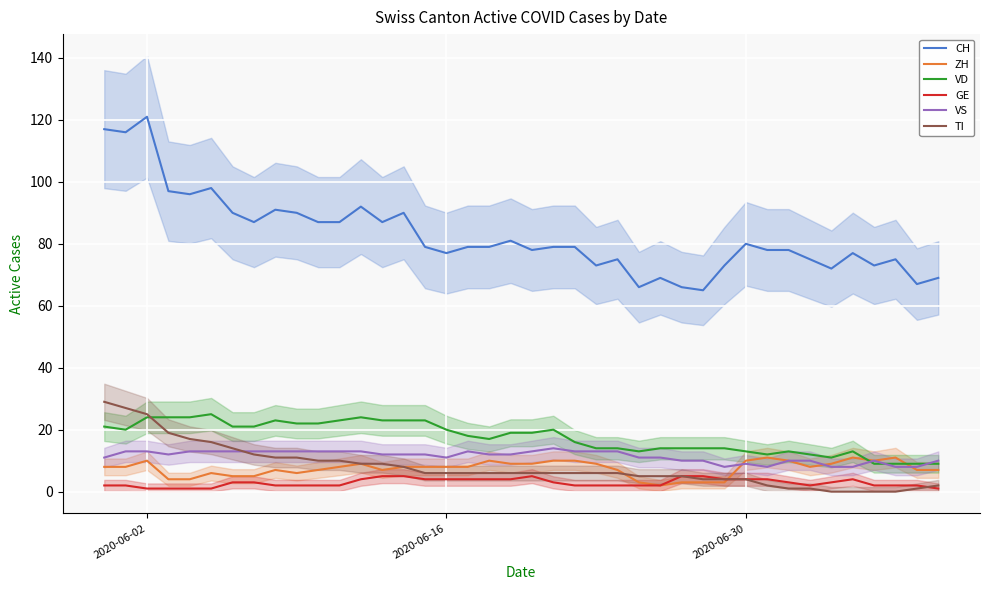

Reading left to right, list all the values displayed in this chart.

CH: 117	116	121	97	96	98	90	87	91	90	87	87	92	87	90	79	77	79	79	81	78	79	79	73	75	66	69	66	65	73	80	78	78	75	72	77	73	75	67	69
ZH: 8	8	10	4	4	6	5	5	7	6	7	8	9	7	8	8	8	8	10	9	9	10	10	9	7	3	2	3	3	3	10	11	10	8	9	11	10	11	7	7
VD: 21	20	24	24	24	25	21	21	23	22	22	23	24	23	23	23	20	18	17	19	19	20	16	14	14	13	14	14	14	14	13	12	13	12	11	13	9	9	9	9
GE: 2	2	1	1	1	1	3	3	2	2	2	2	4	5	5	4	4	4	4	4	5	3	2	2	2	2	2	5	5	4	4	4	3	2	3	4	2	2	2	1
VS: 11	13	13	12	13	13	13	13	13	13	13	13	13	12	12	12	11	13	12	12	13	14	13	13	13	11	11	10	10	8	9	8	10	10	8	8	10	8	8	10
TI: 29	27	25	19	17	16	14	12	11	11	10	10	9	9	8	6	6	6	6	6	6	6	6	6	6	5	5	5	4	4	4	2	1	1	0	0	0	0	1	2